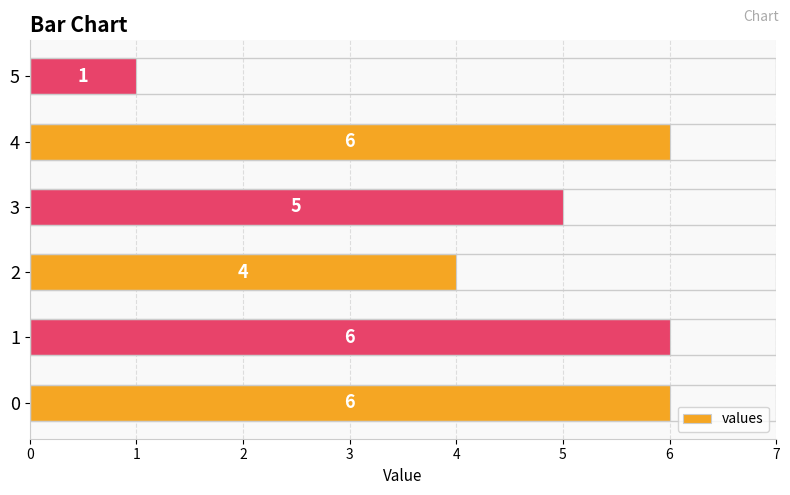

Reading bottom to top, transcribe all the data shown in this chart.

6	6	4	5	6	1